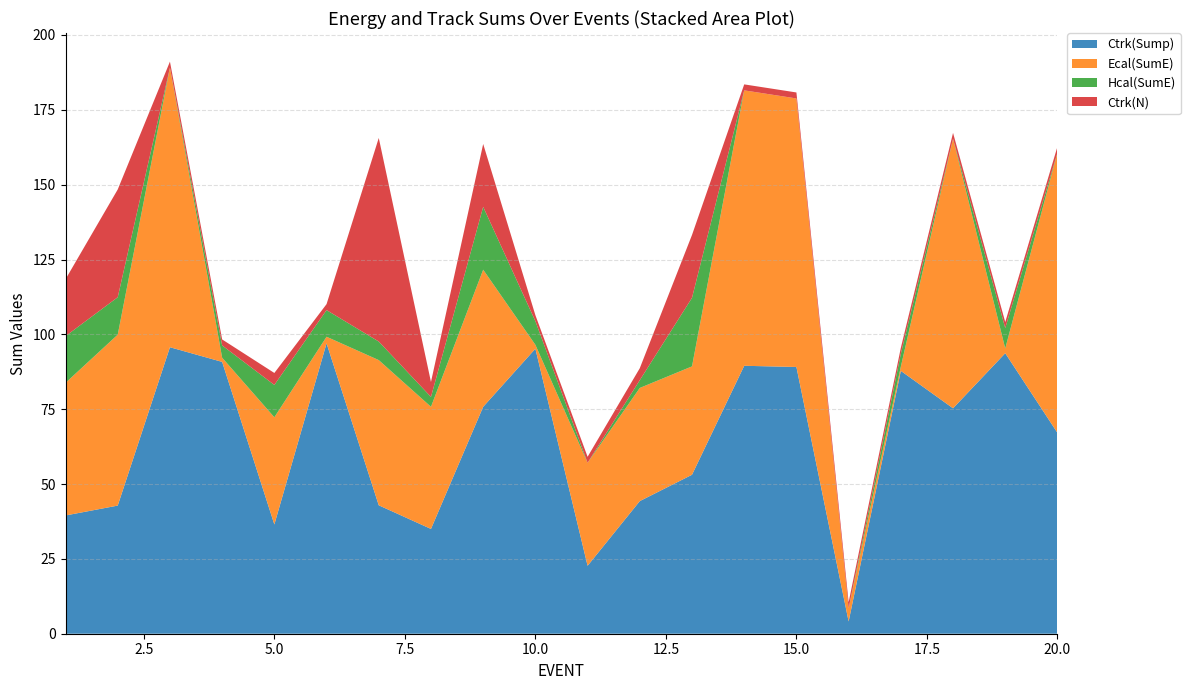

Reading right to left, extract all data points from this chart.

Ctrk(Sump): 67.1	93.7	75.3	87.8	4.1	89.1	89.5	53.1	44.3	22.7	95.2	75.8	35.0	42.9	97.0	36.5	90.8	95.7	42.8	39.5
Ecal(SumE): 93.6	1.6	90.0	1.4	4.4	89.7	92.0	36.2	37.8	34.4	1.3	45.8	40.8	48.5	2.2	35.8	1.4	93.4	57.1	44.3
Hcal(SumE): 0.0	6.8	0.0	4.3	0.0	0.0	0.0	22.9	2.6	0.0	7.9	21.0	3.3	6.2	8.9	10.8	4.1	0.0	12.5	15.6
Ctrk(N): 2.0	2.0	2.0	2.0	2.0	2.0	2.0	21.0	4.0	2.0	2.0	21.0	5.0	68.0	2.0	4.0	2.0	2.0	36.0	19.0